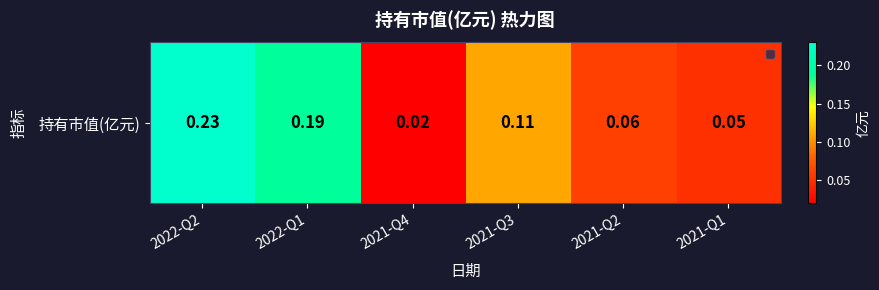

What is the sum of all values?

0.7